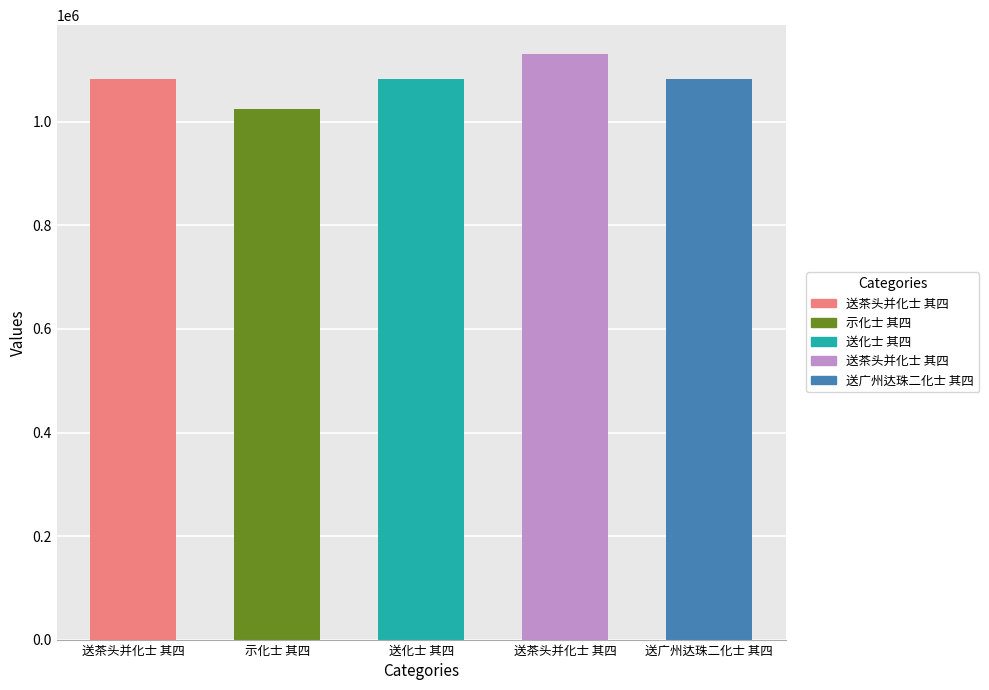

Are the bars horizontal?

No